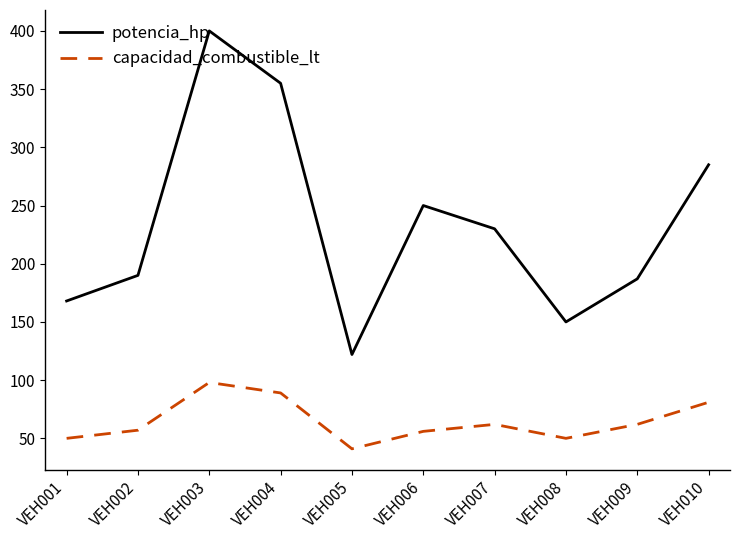

Is the value of potencia_hp at VEH007 greater than the value of capacidad_combustible_lt at VEH008?

Yes